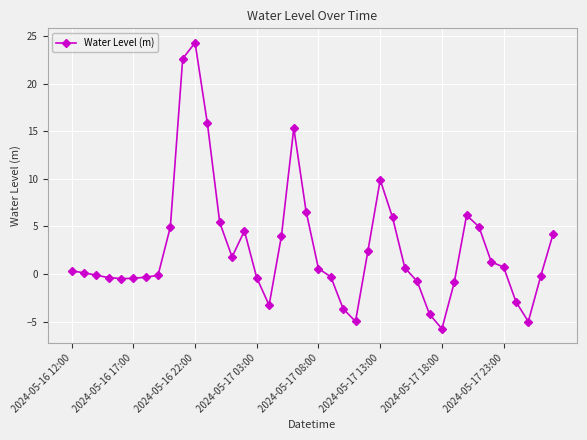

What is the difference between the second highest and minimum values?

28.4